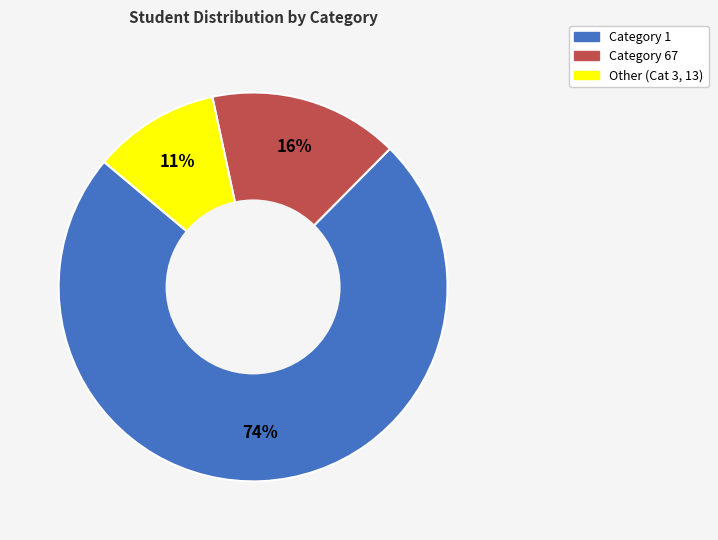

To the nearest percent, what is the average slice percentage?

33%